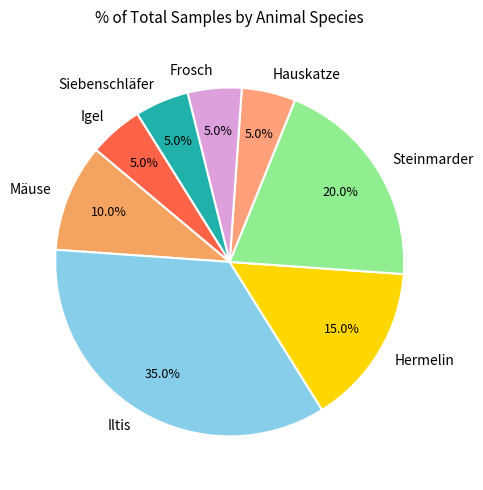

Is there a majority slice in this chart?

No